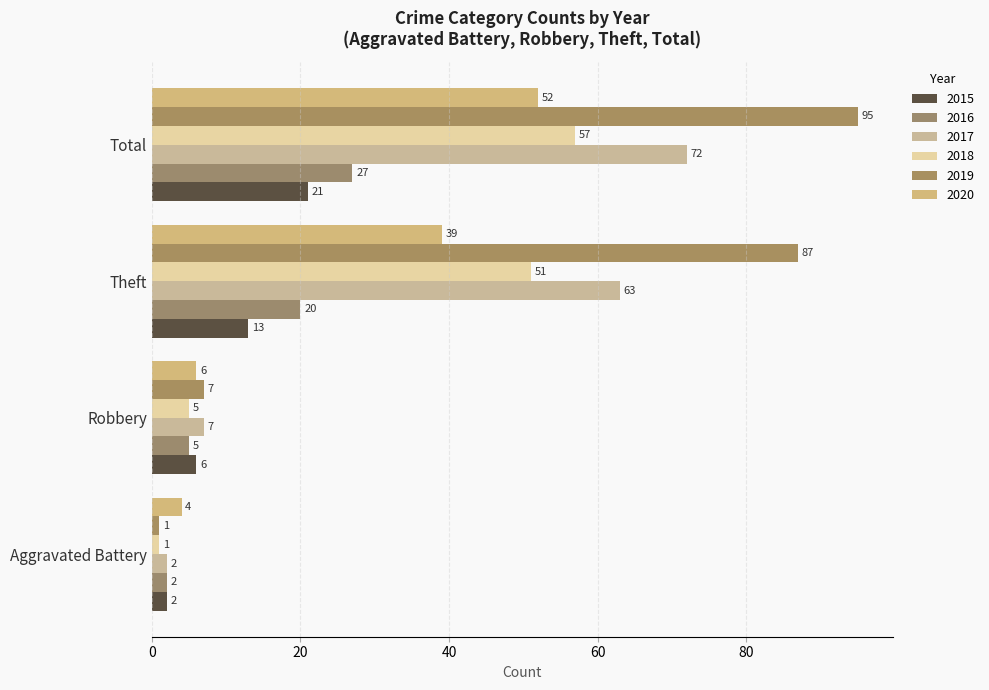

Is it true that 2020 equals 39 at Theft?

True